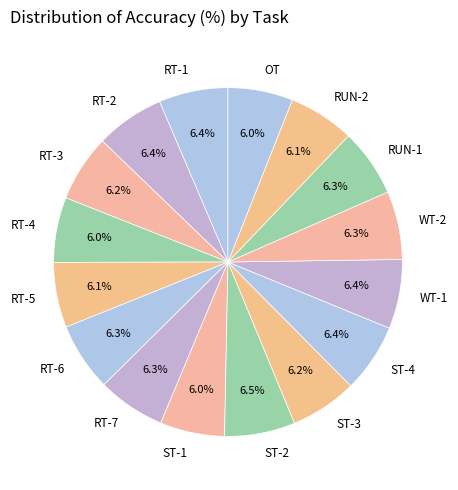

What percentage do RT-4 and RUN-1 together represent?

12.3%